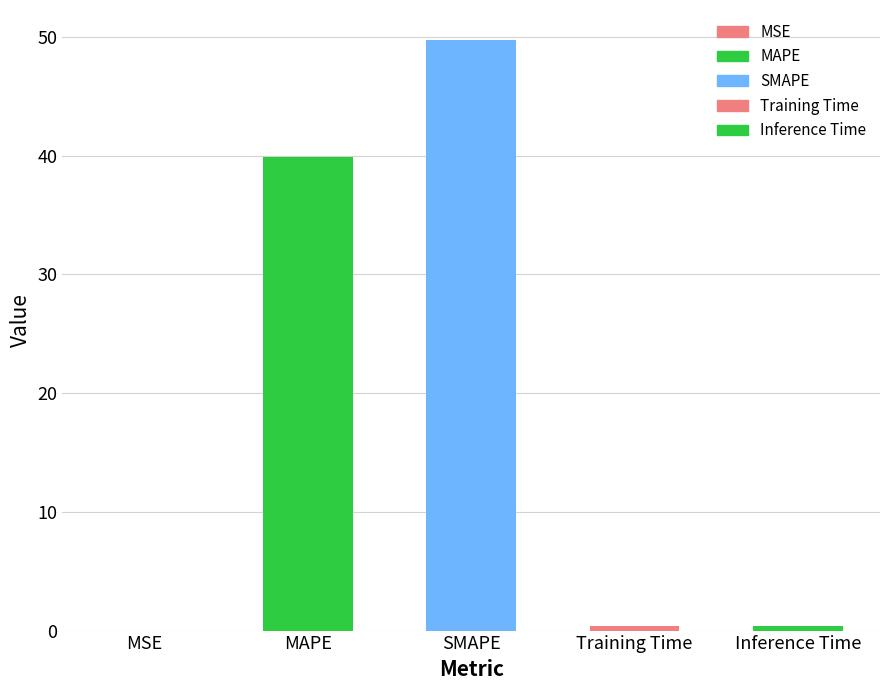

True or false: the data shows 78.4 at SMAPE.

False